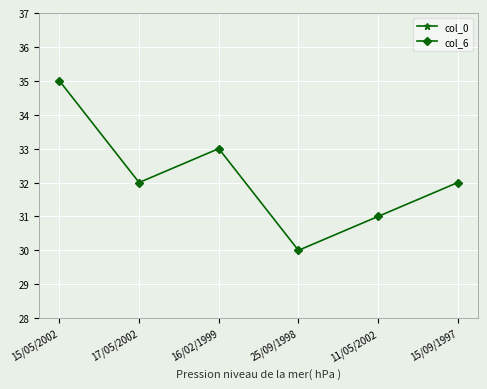

Which series has the largest range (max minus min)?

col_0